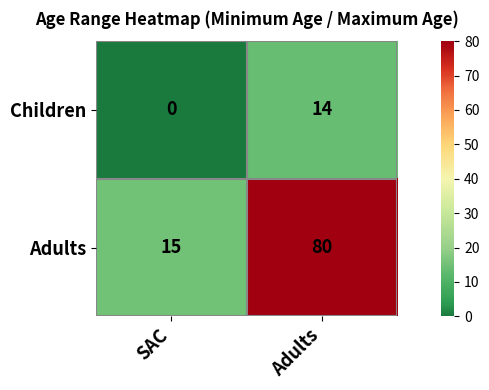

At how many categories does at least one series exceed 7?

2